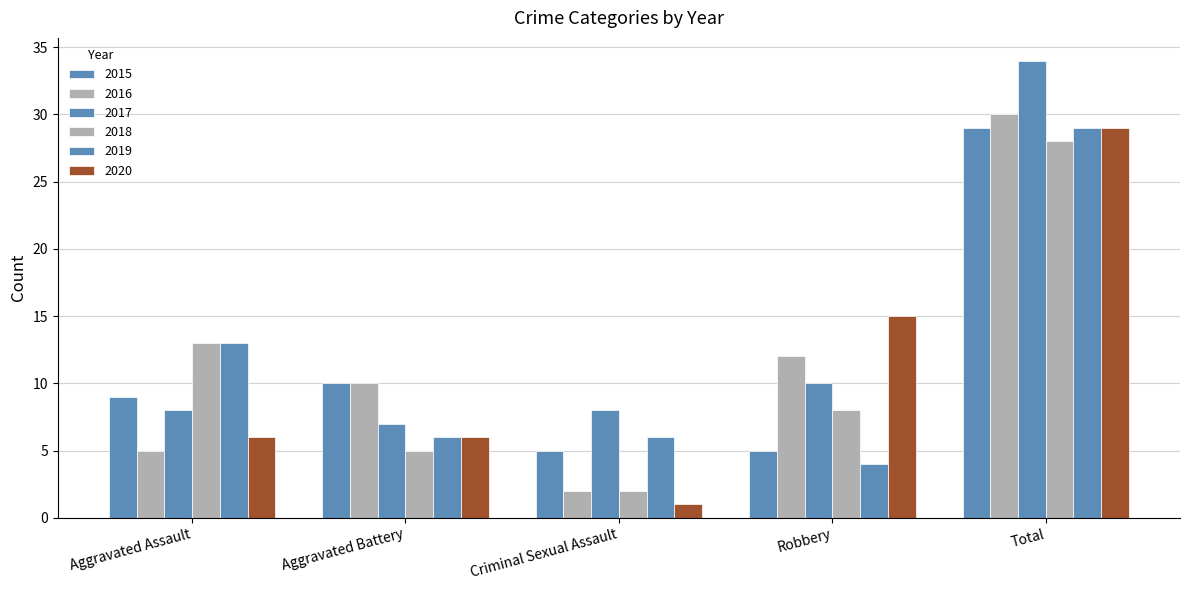

How many data points in 2015 are less than 9?

2